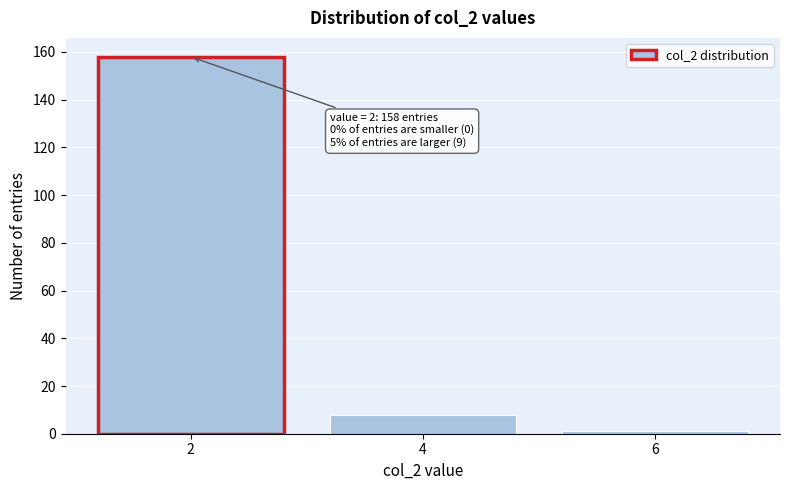

Reading right to left, what are all the values shown in this chart?

6=1	4=8	2=158